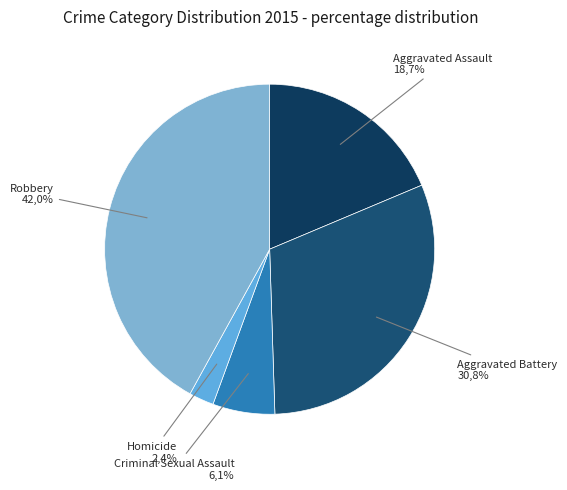

What portion of the pie excludes Homicide?

97.6%